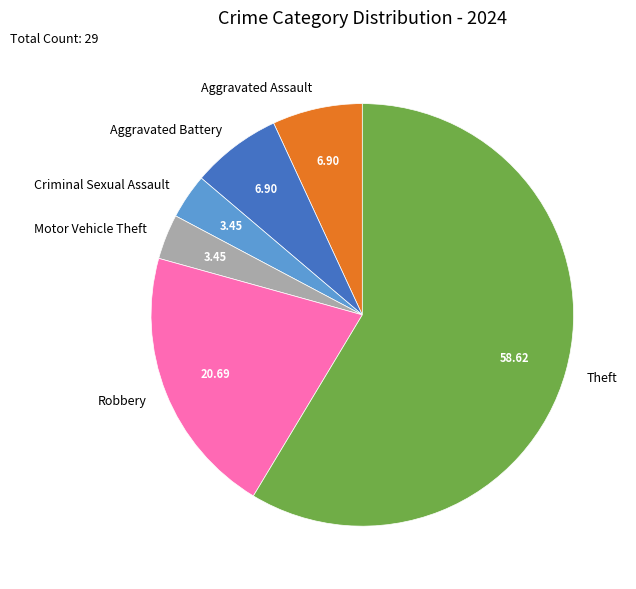

How many slices are in this pie chart?

6